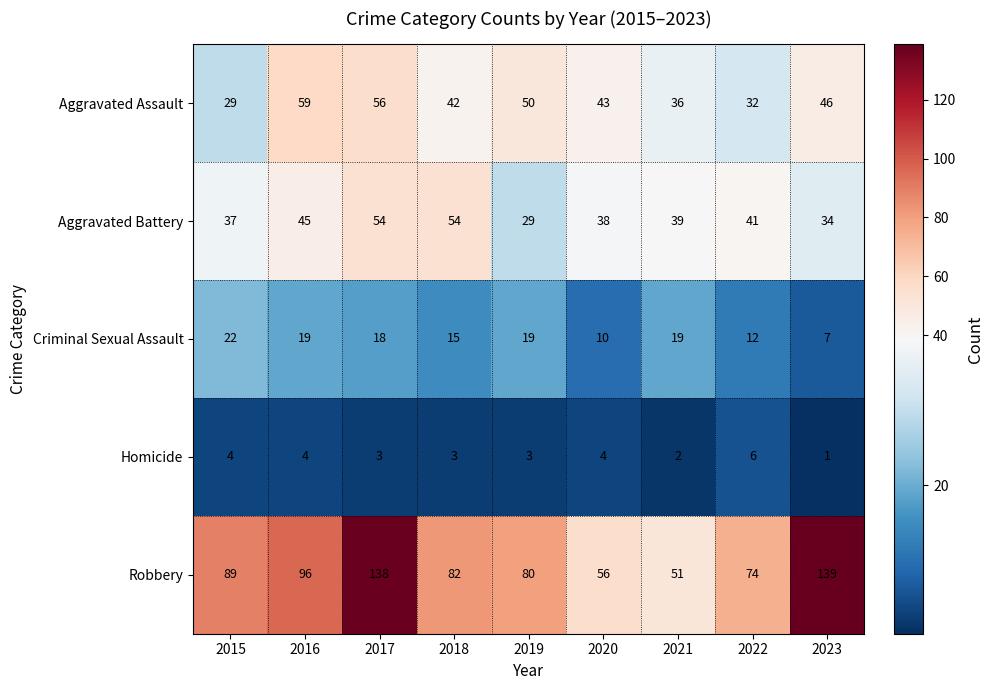

What is the smallest value displayed?

1